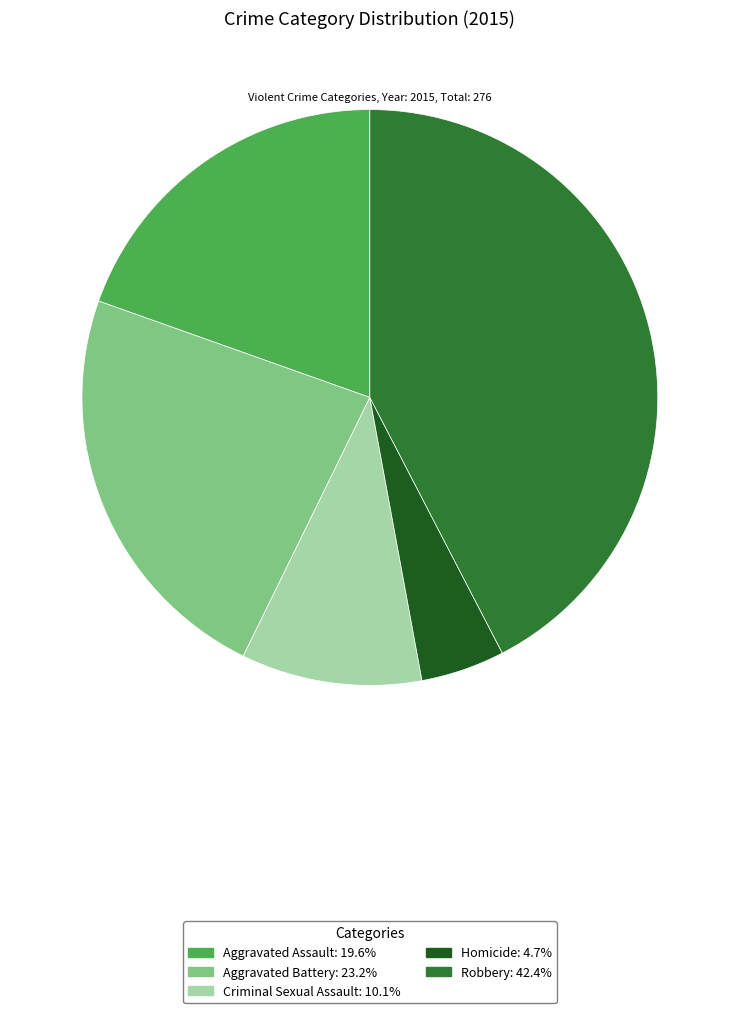

How many slices are in this pie chart?

5